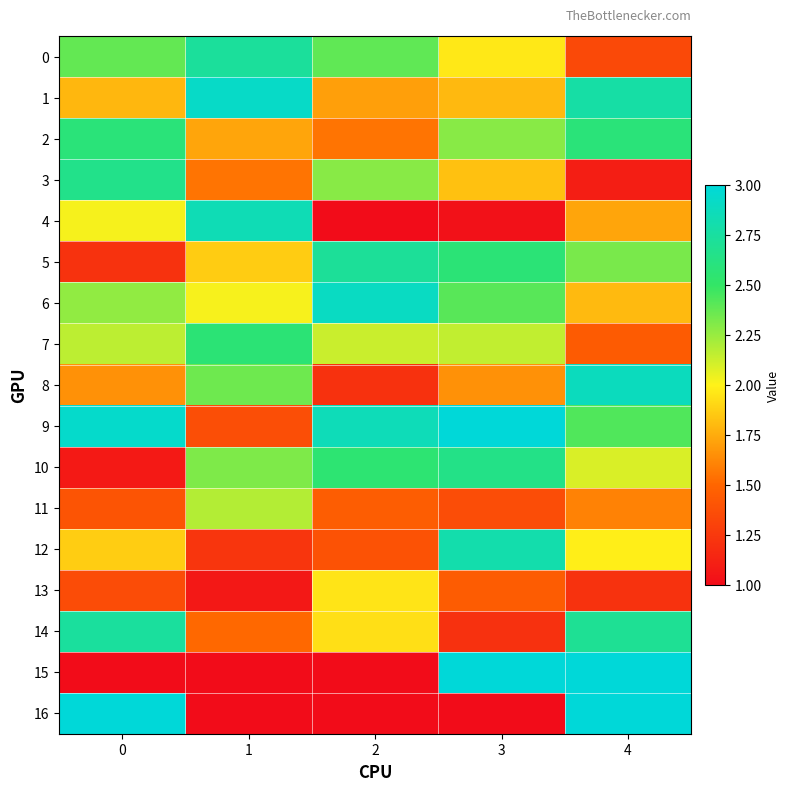

What is the maximum value shown in the chart?

3.0